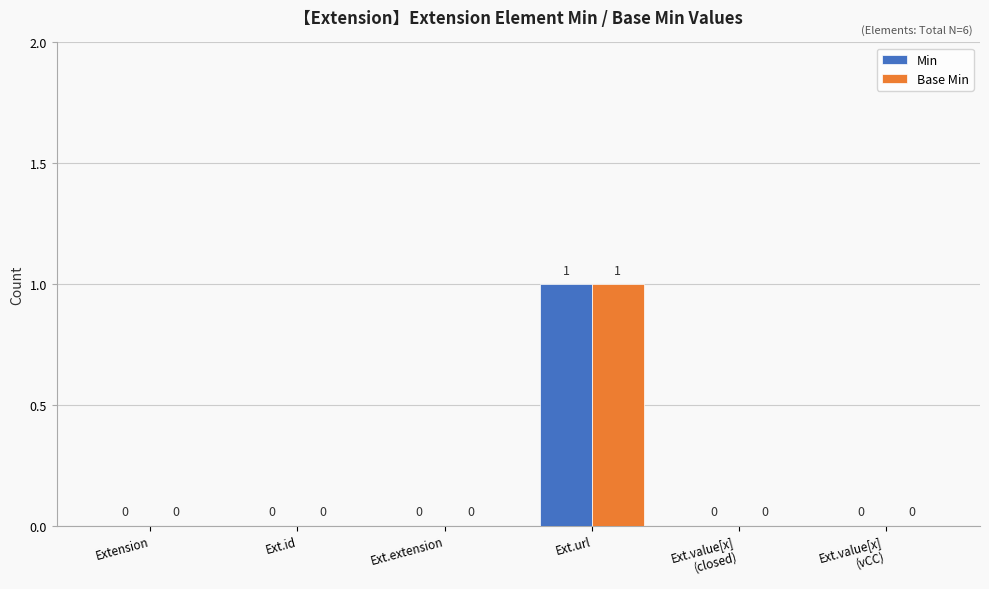

Reading left to right, extract all data points from this chart.

Min: Extension=0	Ext.id=0	Ext.extension=0	Ext.url=1	Ext.value[x]
(closed)=0	Ext.value[x]
(vCC)=0
Base Min: Extension=0	Ext.id=0	Ext.extension=0	Ext.url=1	Ext.value[x]
(closed)=0	Ext.value[x]
(vCC)=0